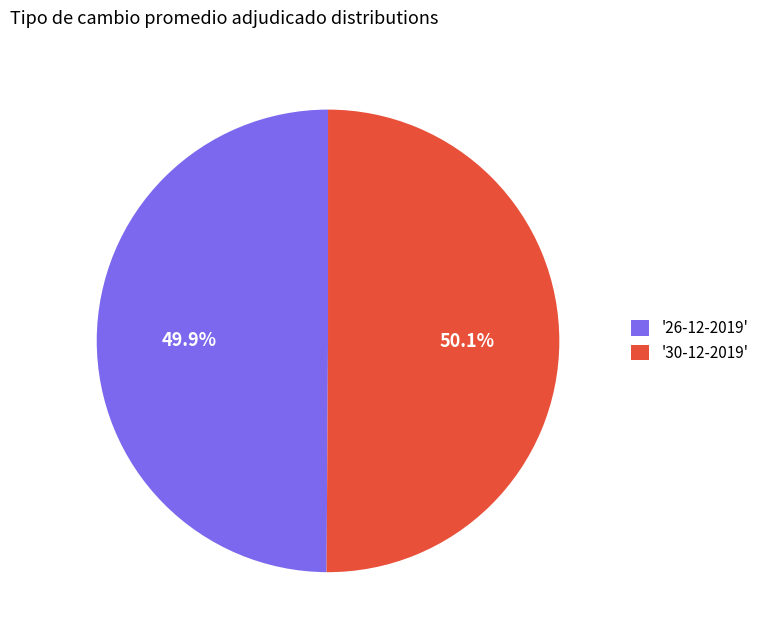

Is there a majority slice in this chart?

Yes